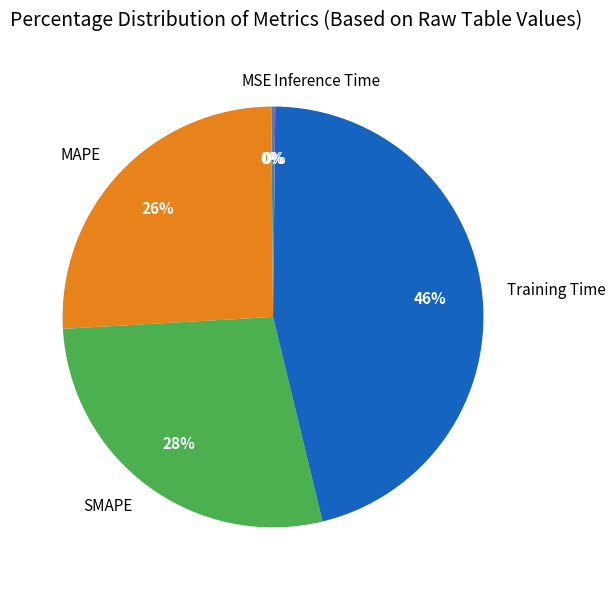

Between SMAPE and MAPE, which is larger?

SMAPE